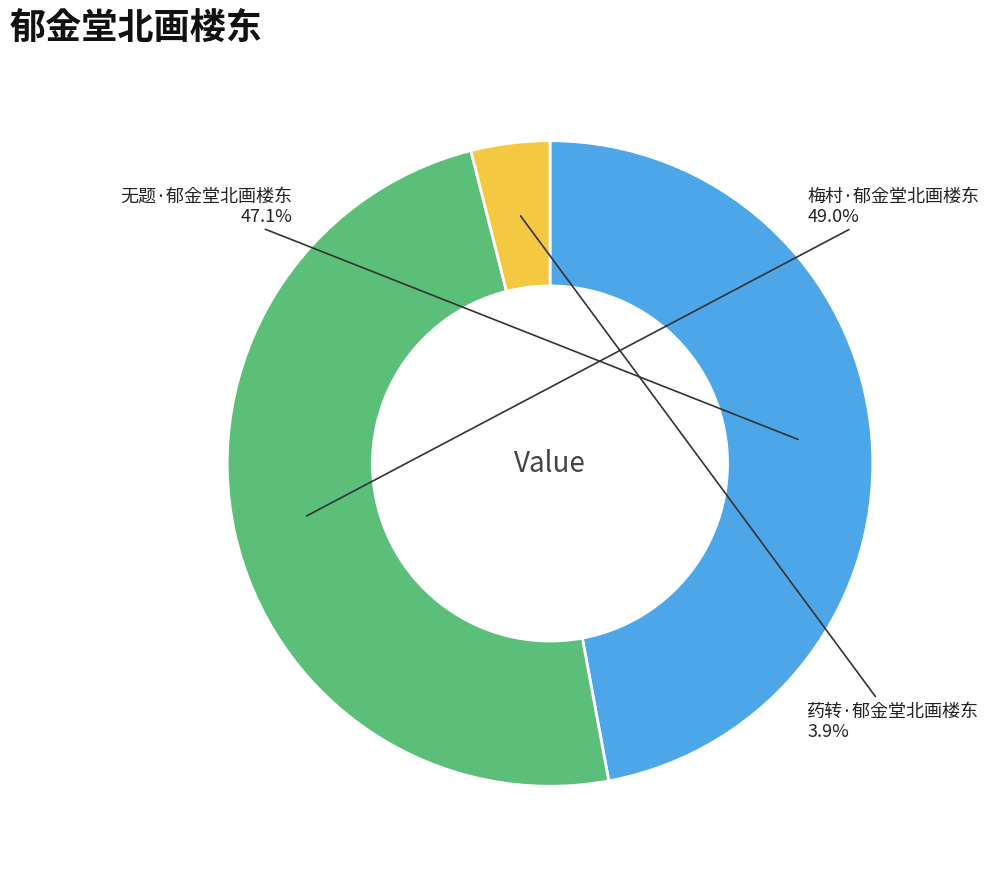

Is there any slice that represents more than half of the pie?

No